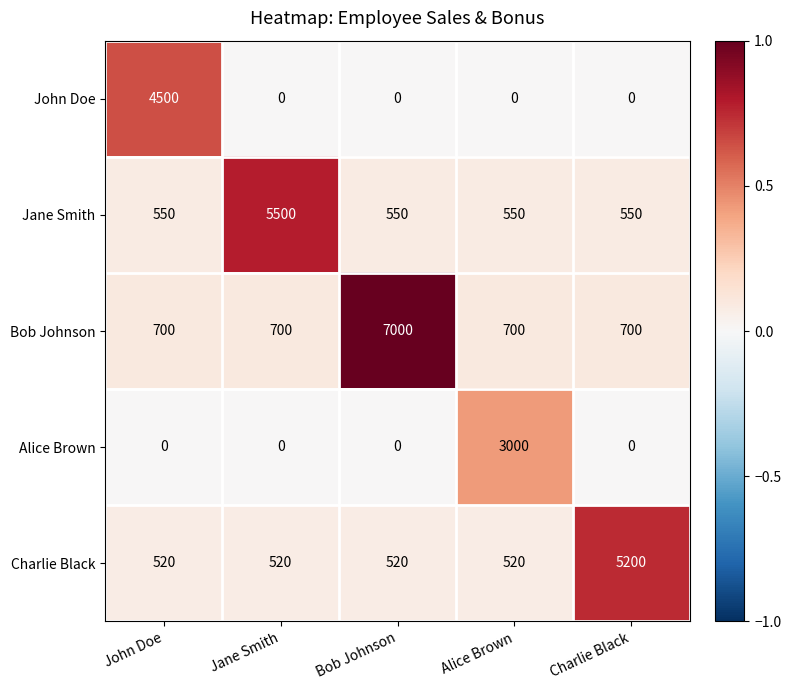

What is the average value of the Charlie Black series?

1456